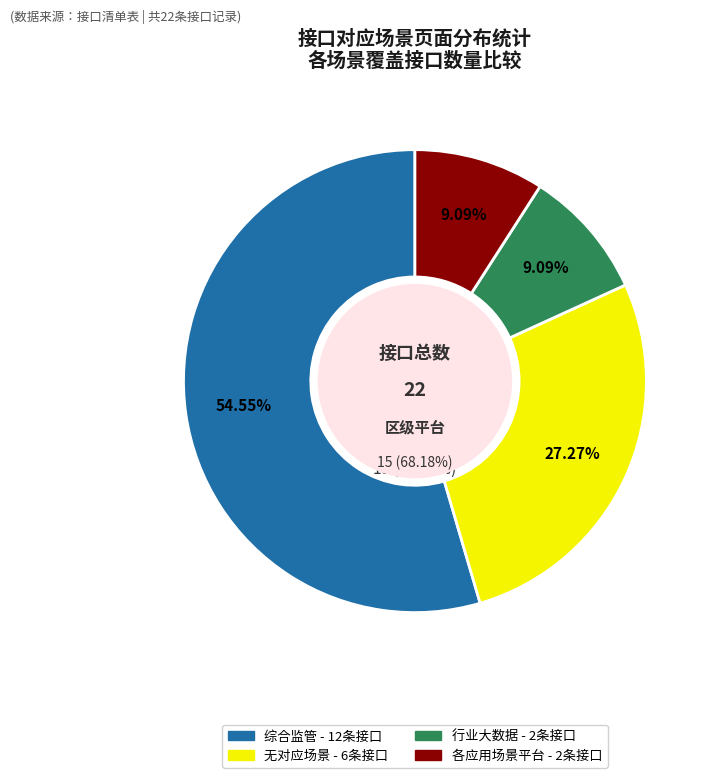

To the nearest percent, what percentage of the pie is 行业大数据?

9%